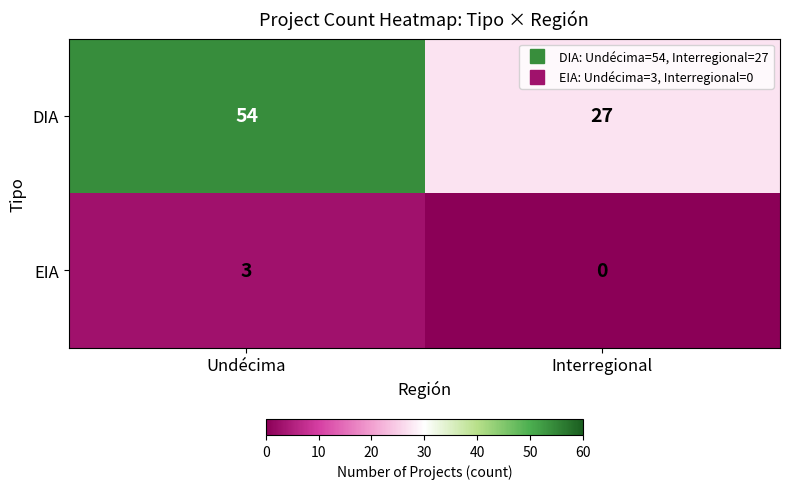

What is the approximate value of DIA at Interregional, to the nearest 5?

25